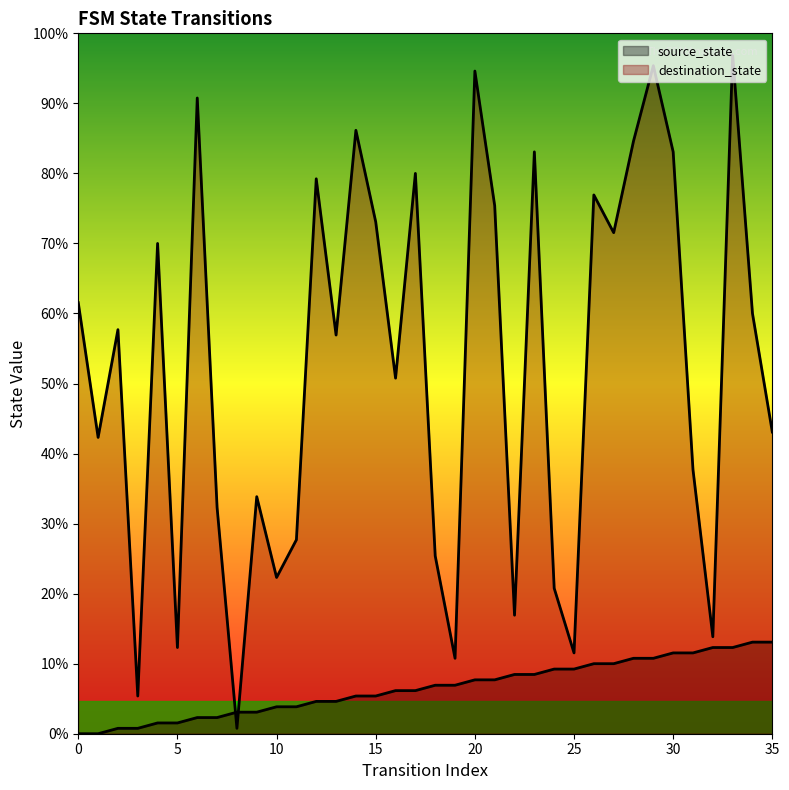

How many lines are shown in the chart?

2